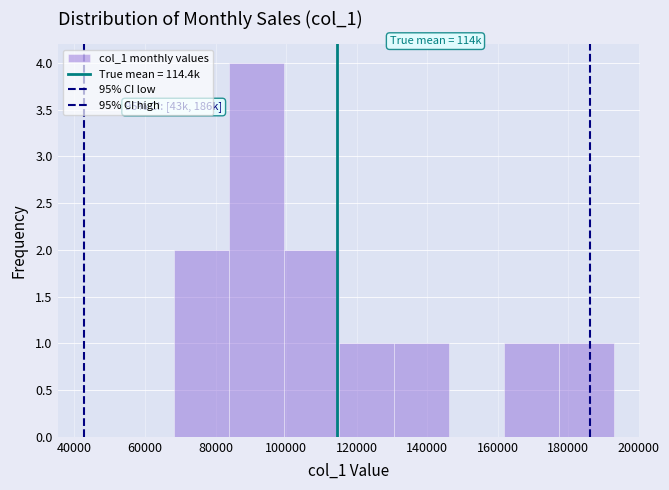

Over which range of the x-axis is the bar tallest?

84000 to 100000